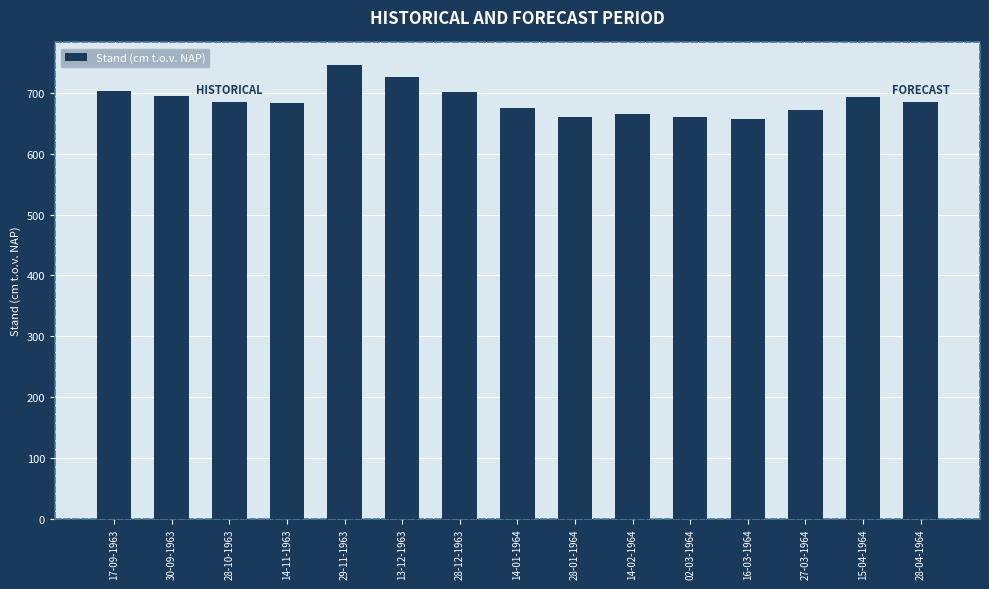

Approximately how many times larger is the value at 28-10-1963 compared to 13-12-1963?

0.9